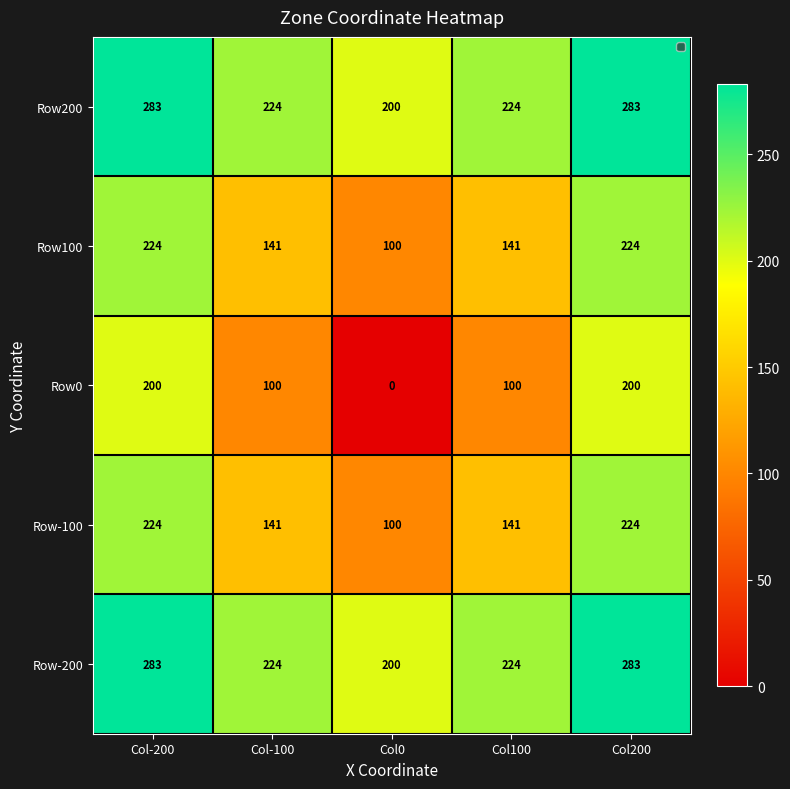

What is the maximum value for Row200?

283